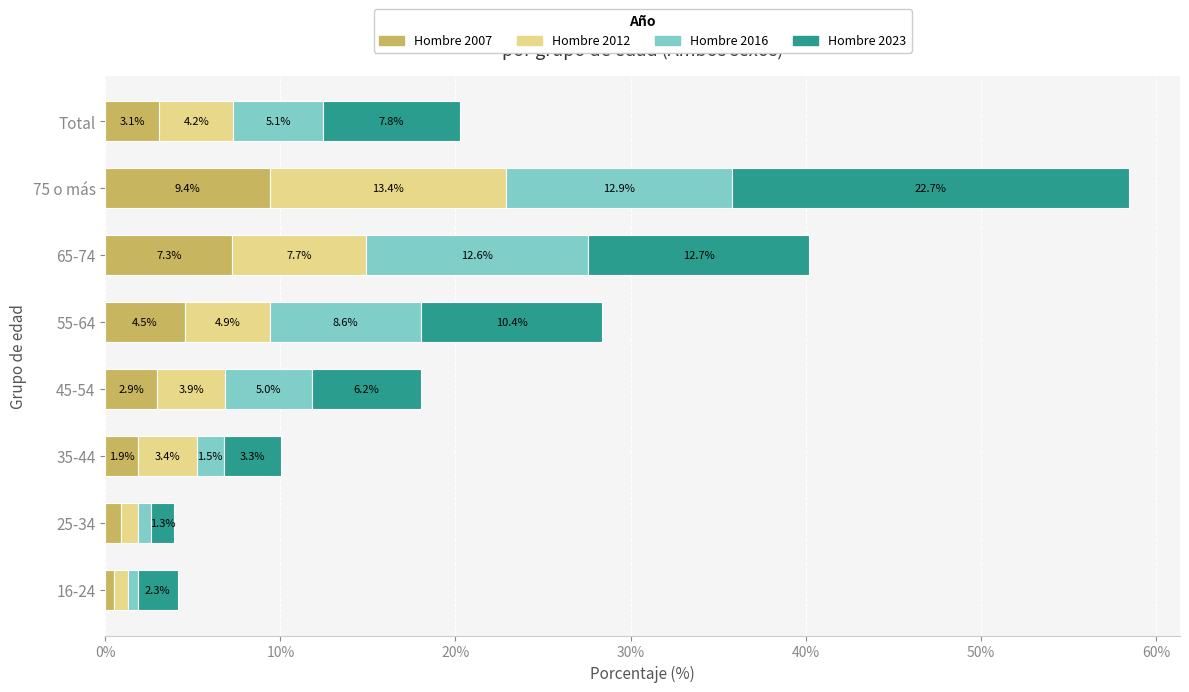

True or false: Hombre 2007 has a value of 7.3 at 65-74.

True